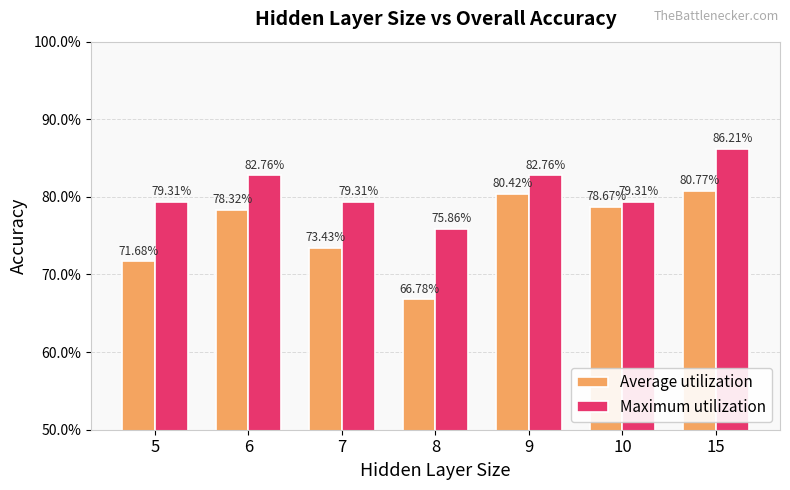

Is the value of Average utilization at 10 greater than the value of Maximum utilization at 9?

No